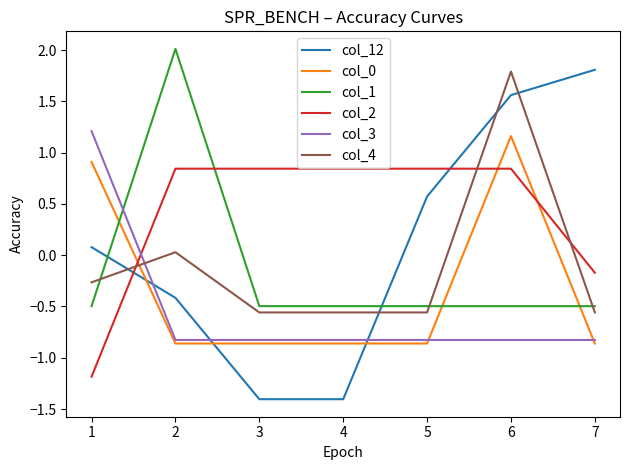

The col_12 series shows 0.6 at 5. True or false?

True